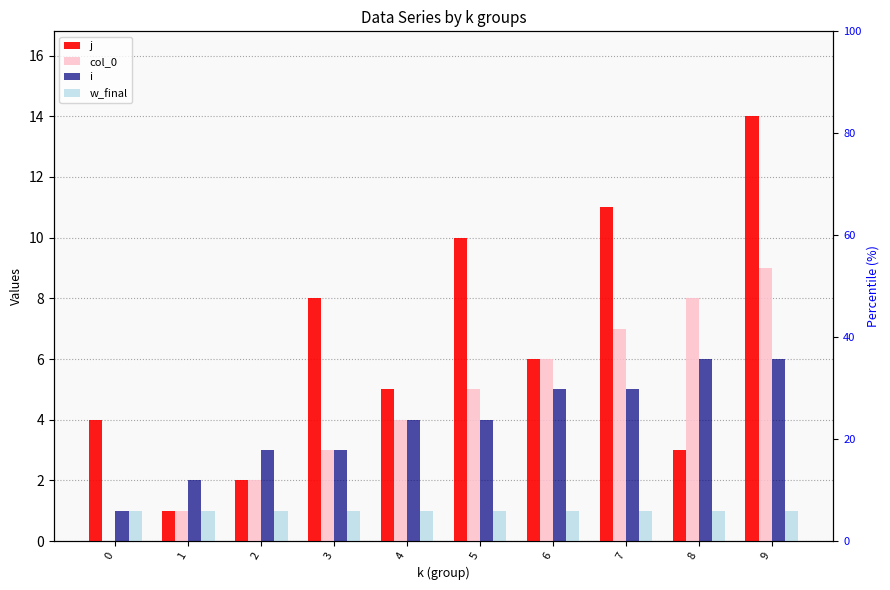

List the series in order of their peak value, highest first.

j, col_0, i, w_final